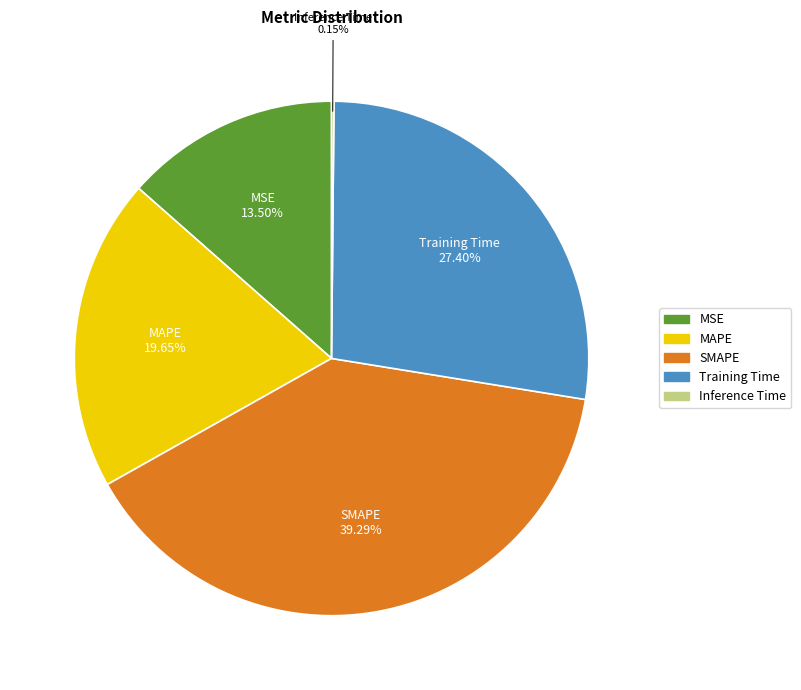

True or false: SMAPE accounts for 45% of the total.

False